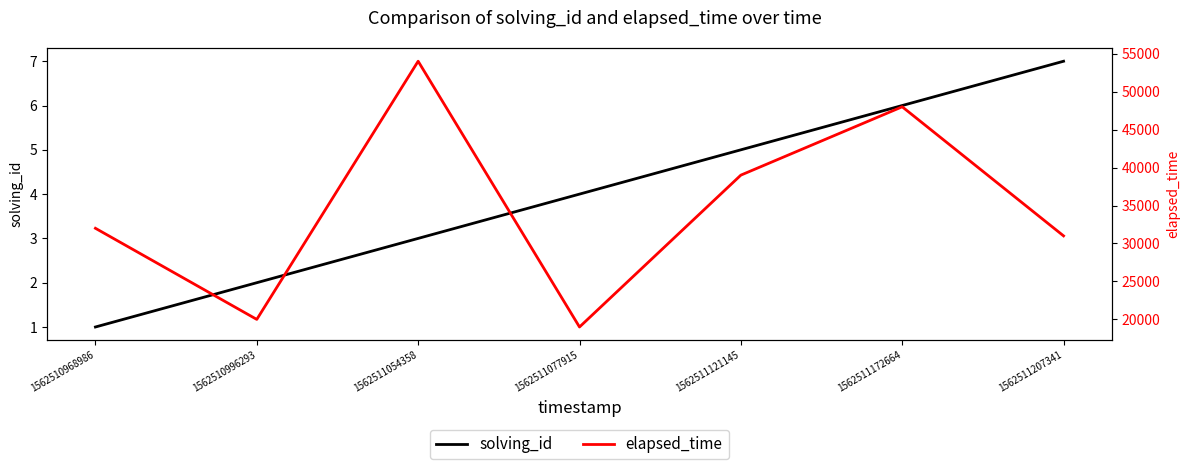

Reading left to right, what are all the values shown in this chart?

solving_id: 1	2	3	4	5	6	7
elapsed_time: 32000	20000	54000	19000	39000	48000	31000